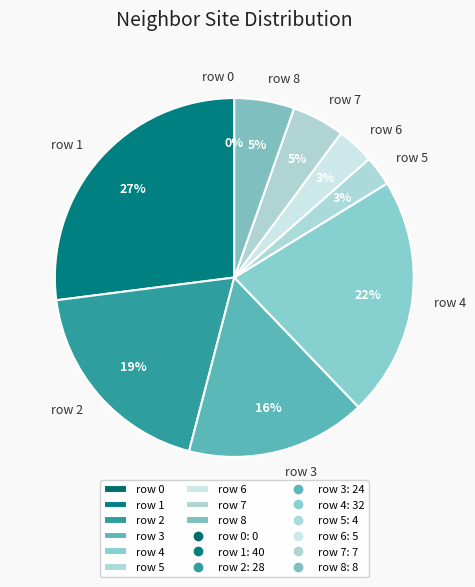

The row 6 slice represents 1% of the pie. True or false?

False